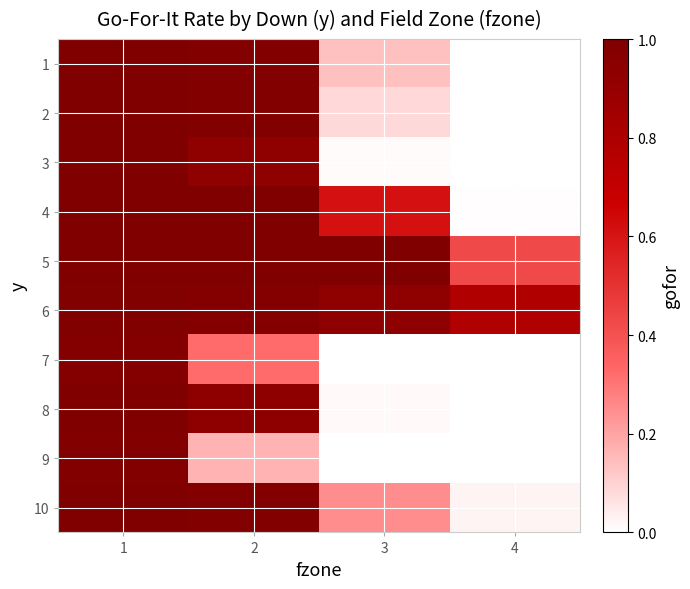

Reading left to right, extract all data points from this chart.

1: 1=1.0	2=1.0	3=0.1	4=0.0
2: 1=1.0	2=1.0	3=0.1	4=0.0
3: 1=1.0	2=0.9	3=0.0	4=0.0
4: 1=1.0	2=1.0	3=0.6	4=0.0
5: 1=1.0	2=1.0	3=1.0	4=0.4
6: 1=1.0	2=1.0	3=0.9	4=0.8
7: 1=1.0	2=0.3	3=0.0	4=0.0
8: 1=1.0	2=0.9	3=0.0	4=0.0
9: 1=1.0	2=0.2	3=0.0	4=0.0
10: 1=1.0	2=1.0	3=0.2	4=0.0